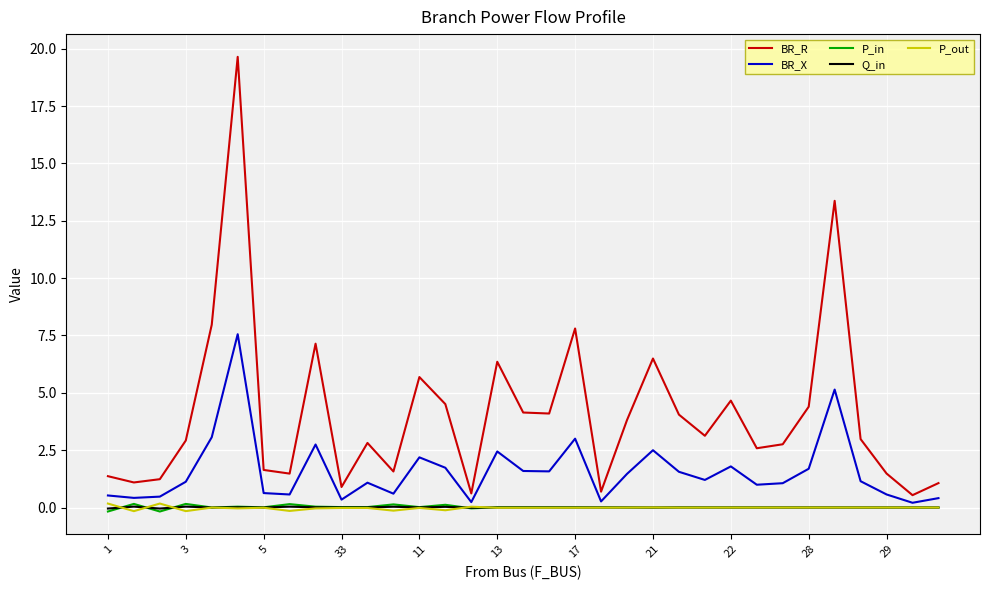

True or false: BR_R and Q_in cross at least once.

False